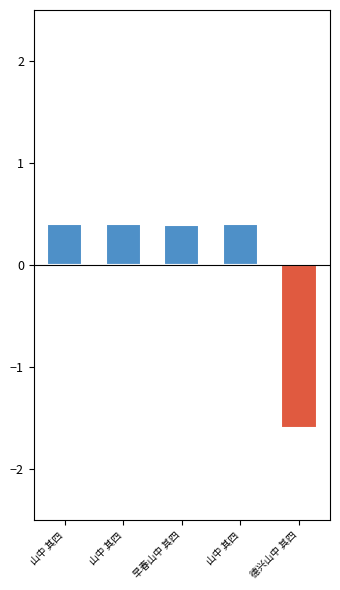

Between 山中 其四 and 山中 其四, which is larger?

山中 其四